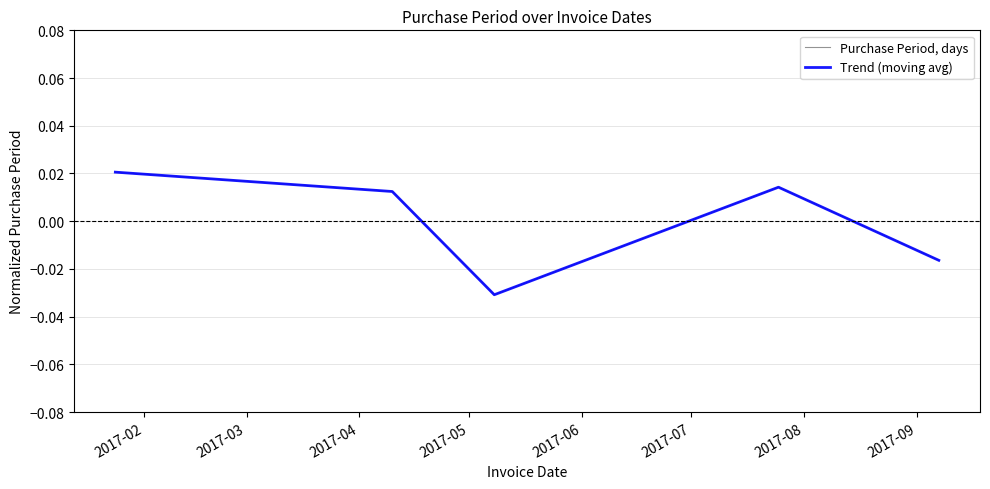

At which label does Trend (moving avg) reach its peak?

2017-02